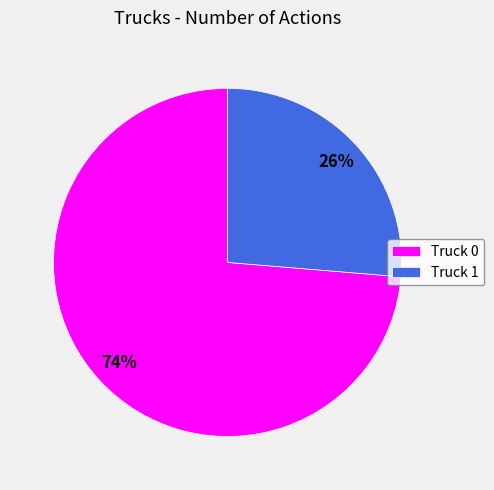

To the nearest percent, what is the combined percentage of Truck 0 and Truck 1?

100%